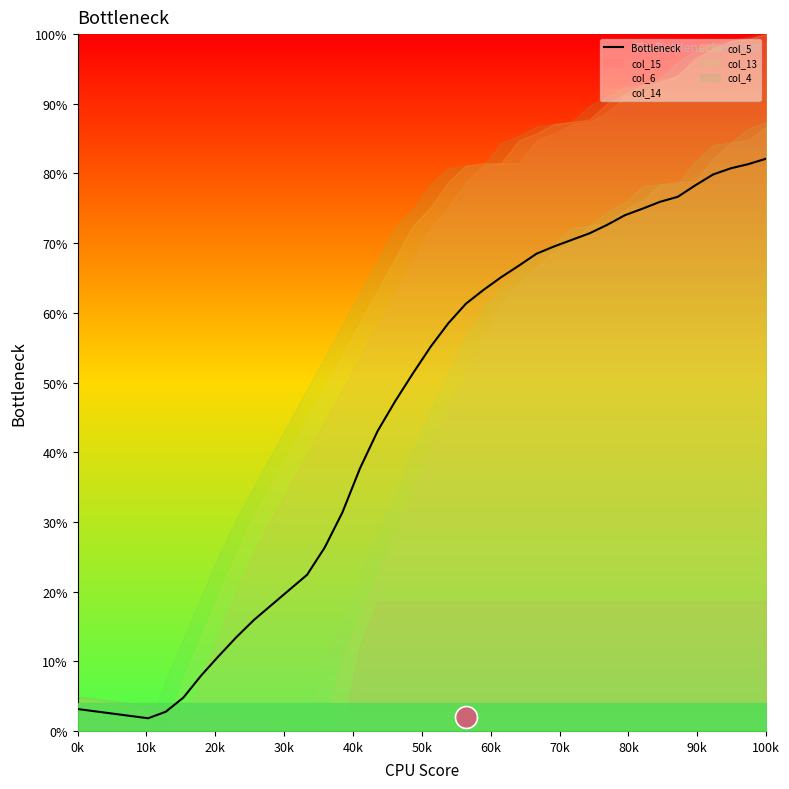

Is it true that Bottleneck equals 82.1 at 100k?

True